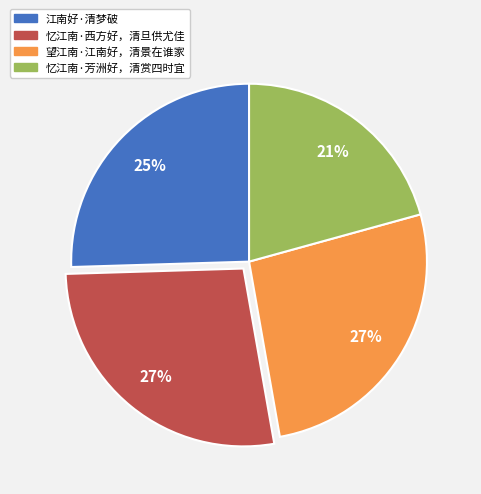

Does any single category account for the majority?

No